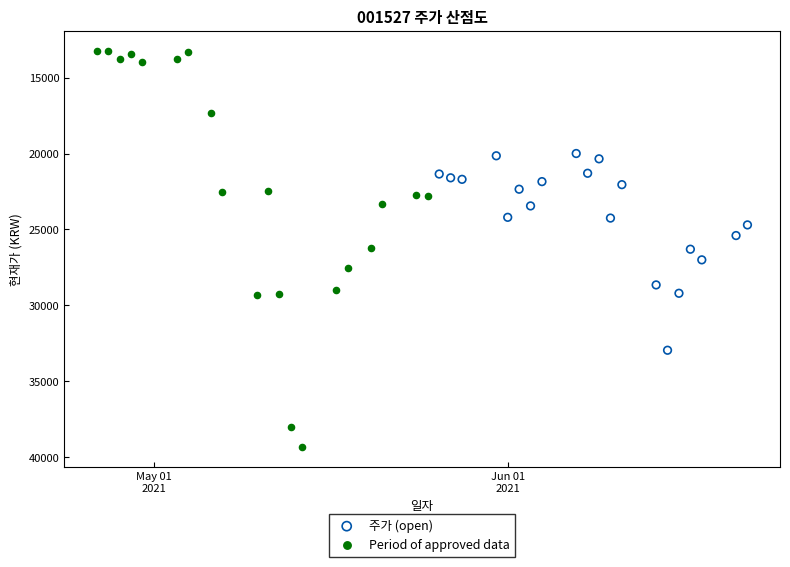

Which series contains the lowest Y value?

Period of approved data